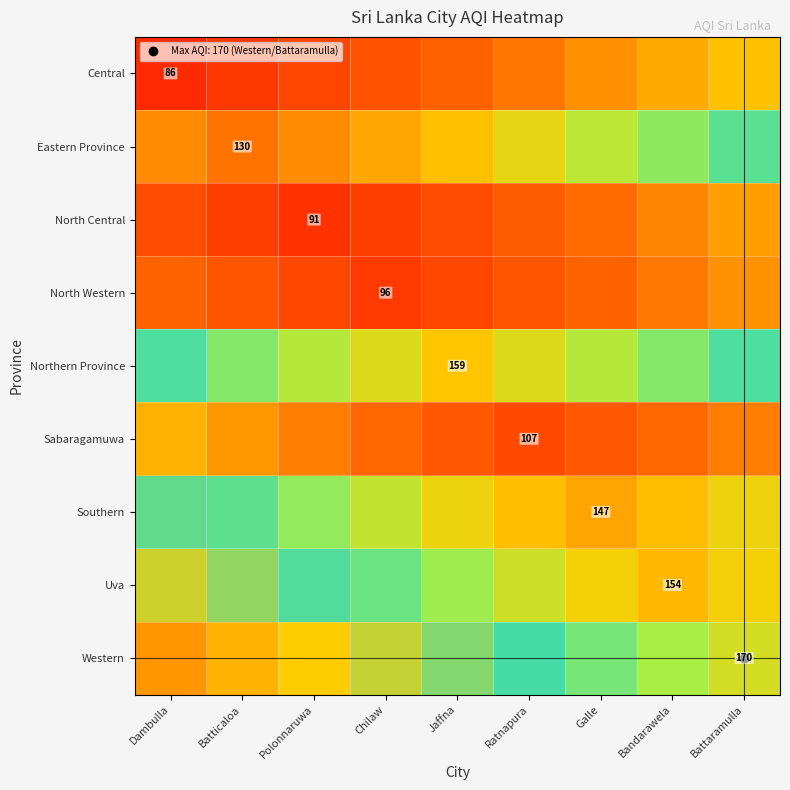

List the series in order of their peak value, highest first.

Western, Uva, Southern, Northern Province, Eastern Province, Central, Sabaragamuwa, North Central, North Western